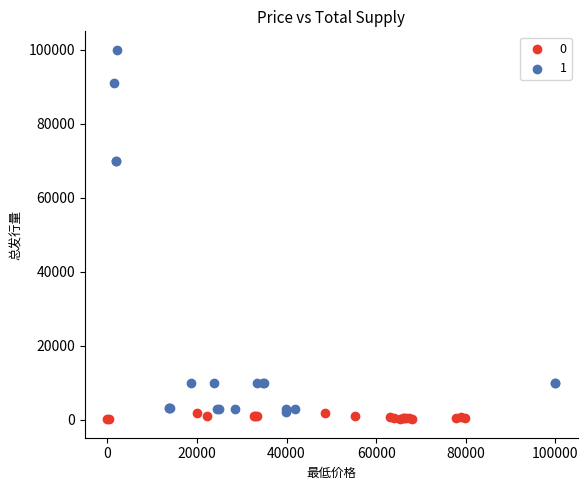

What are all the series names shown in the legend?

0, 1